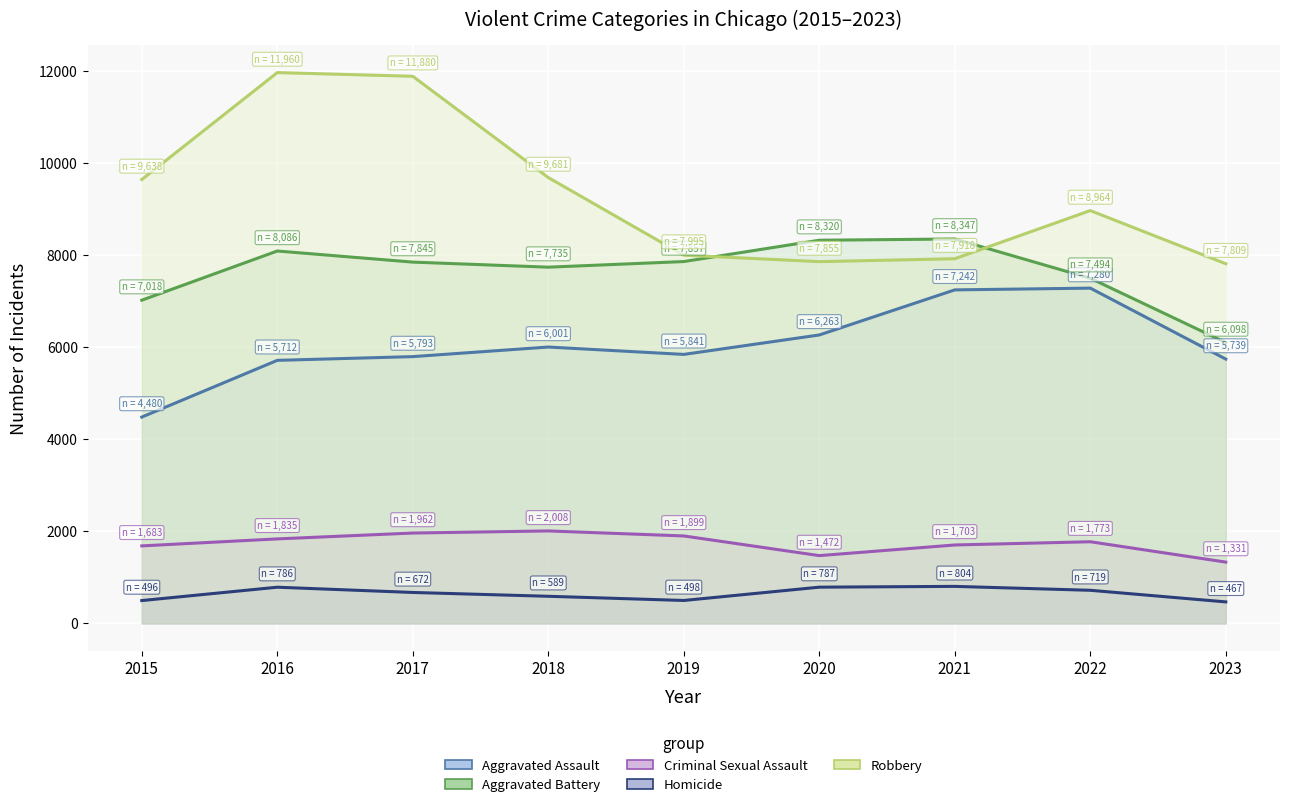

Where is Robbery nearest to the value 9884?

2018